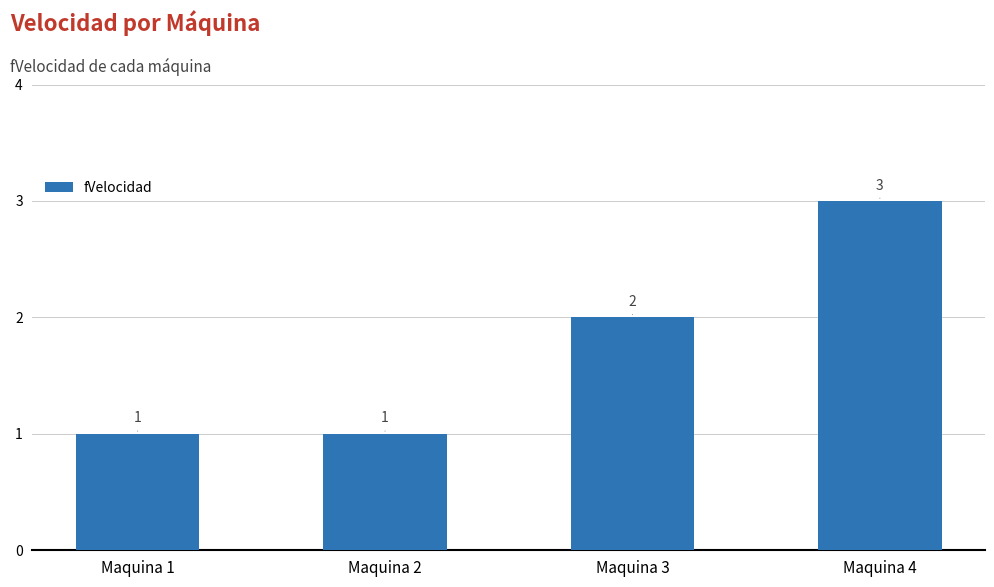

What is the difference between the second highest and minimum values?

1